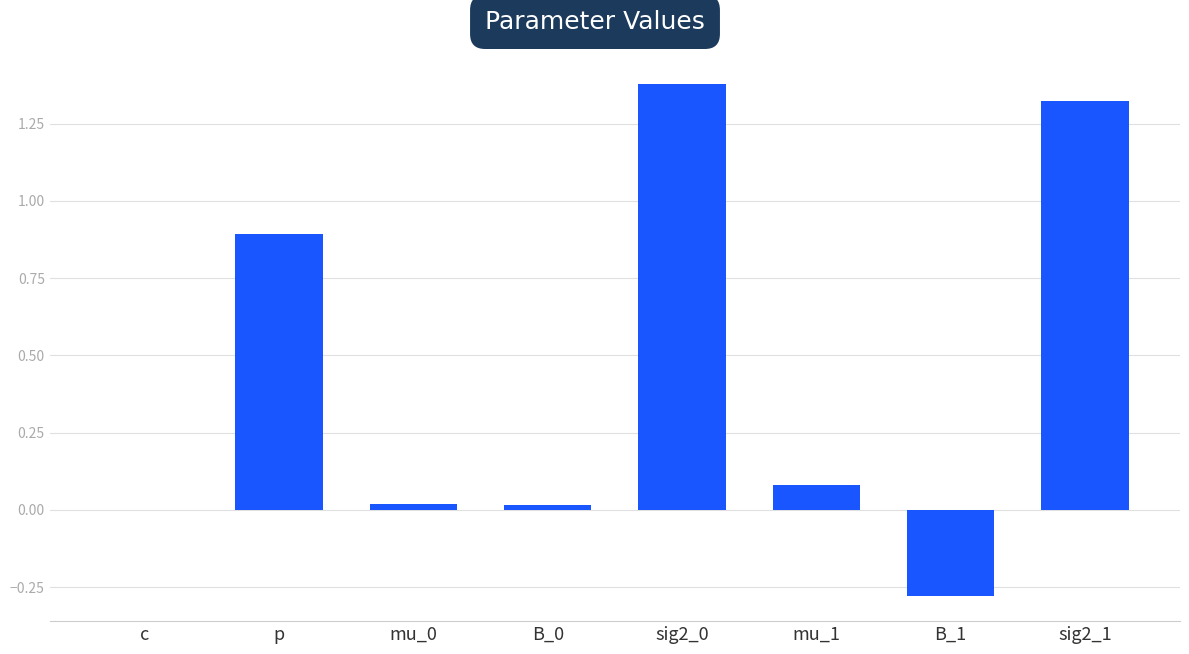

Which has a higher value, mu_1 or p?

p